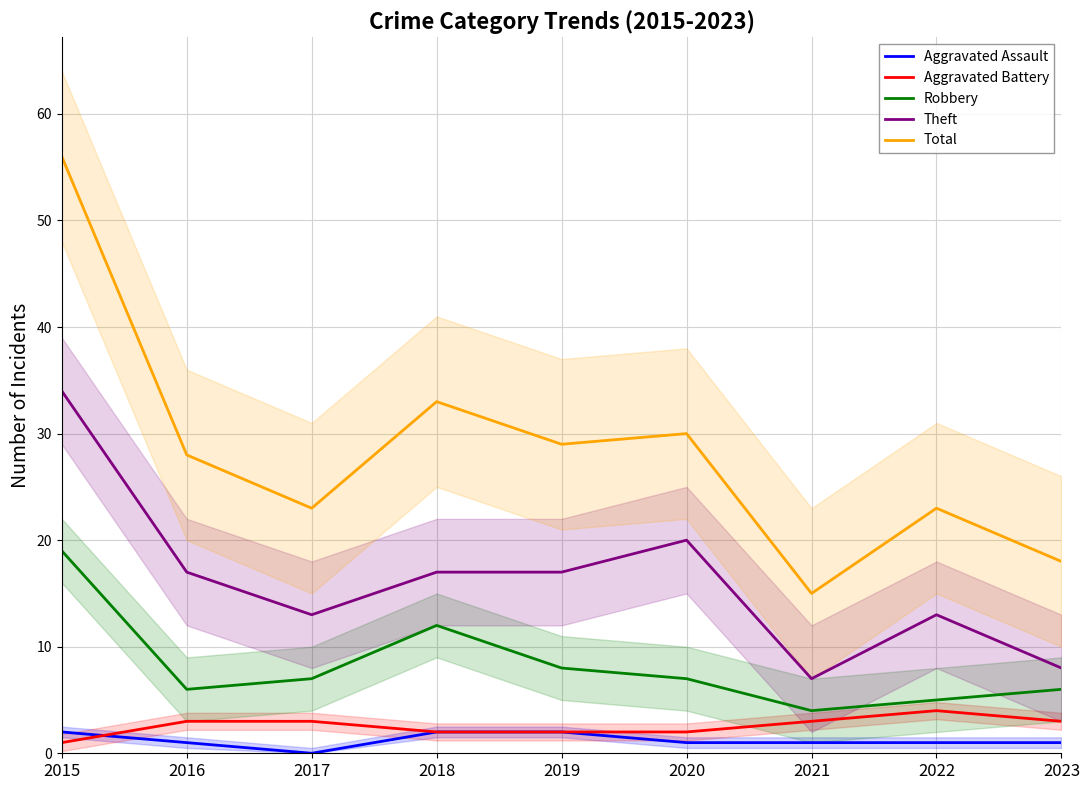

What is the total value across all series at 2021?

30